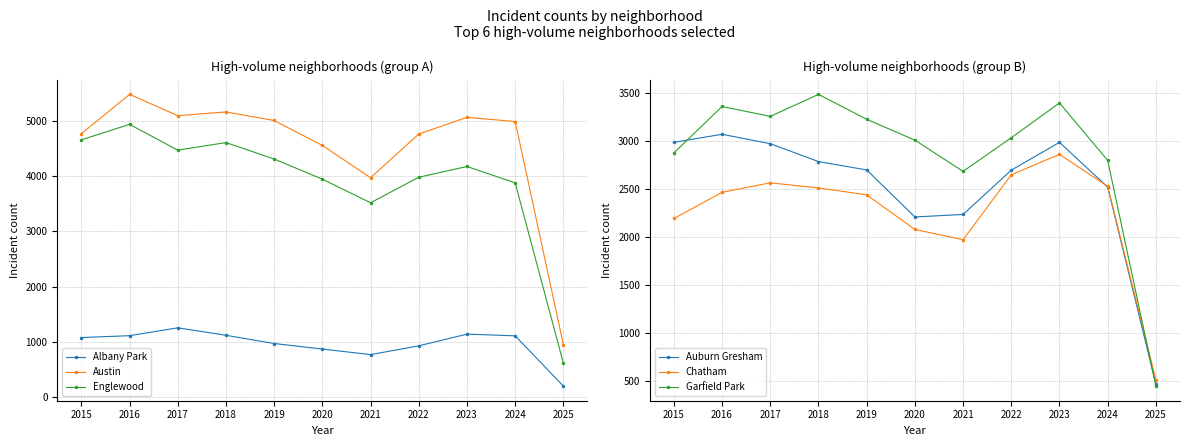

Reading left to right, what are all the values shown in this chart?

Albany Park: 1076	1110	1252	1117	968	868	767	926	1138	1107	196
Austin: 4770	5481	5096	5163	5008	4556	3971	4763	5065	4989	945
Englewood: 4658	4938	4471	4608	4310	3945	3518	3980	4175	3878	611
Auburn Gresham: 2987	3071	2973	2787	2700	2211	2237	2698	2987	2521	470
Chatham: 2195	2467	2566	2513	2441	2081	1974	2650	2862	2529	517
Garfield Park: 2877	3360	3257	3486	3227	3010	2685	3035	3397	2799	451